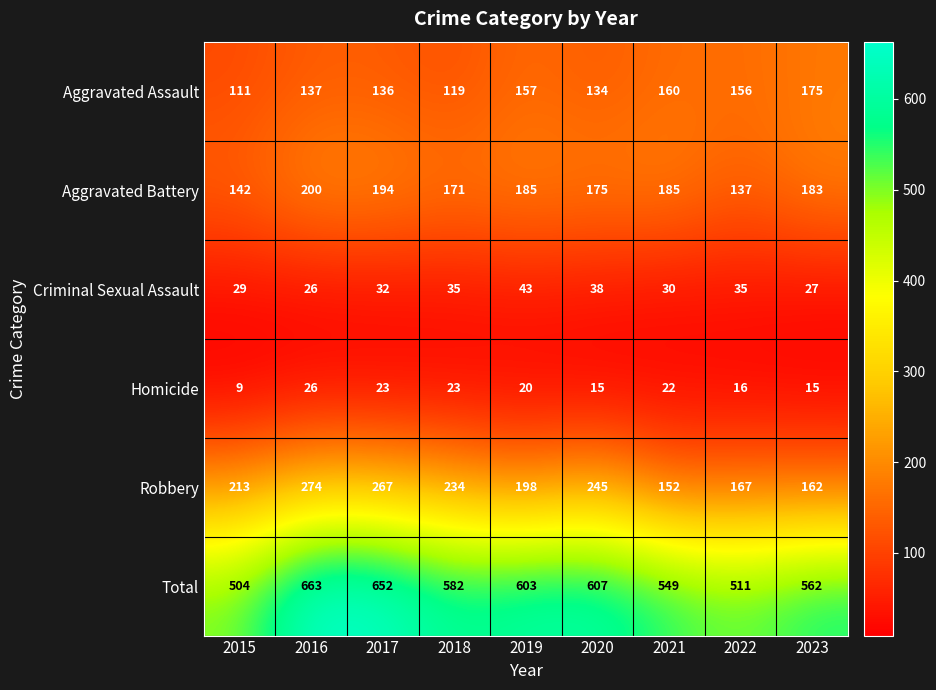

At which label does Total first exceed 582?

2016